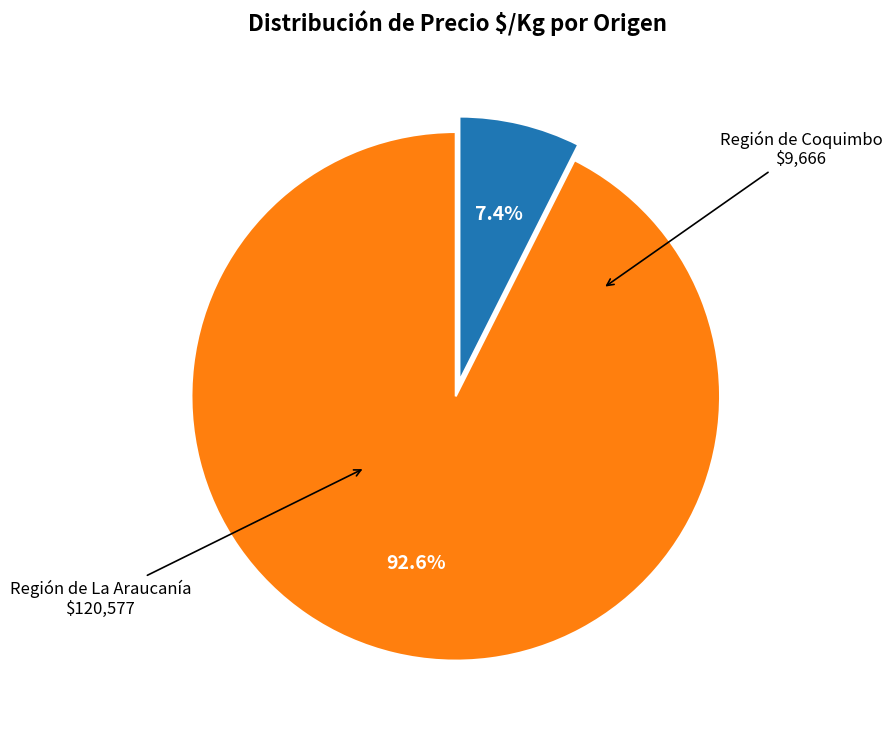

To the nearest percent, what is the average slice percentage?

50%